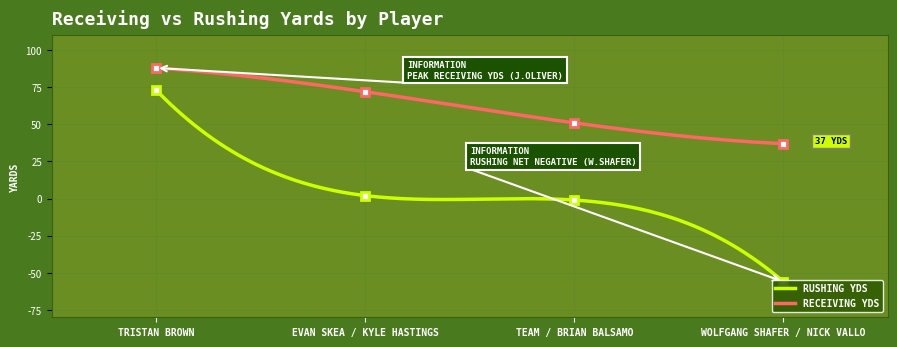

True or false: RUSHING YDS and RECEIVING YDS intersect in this chart.

False